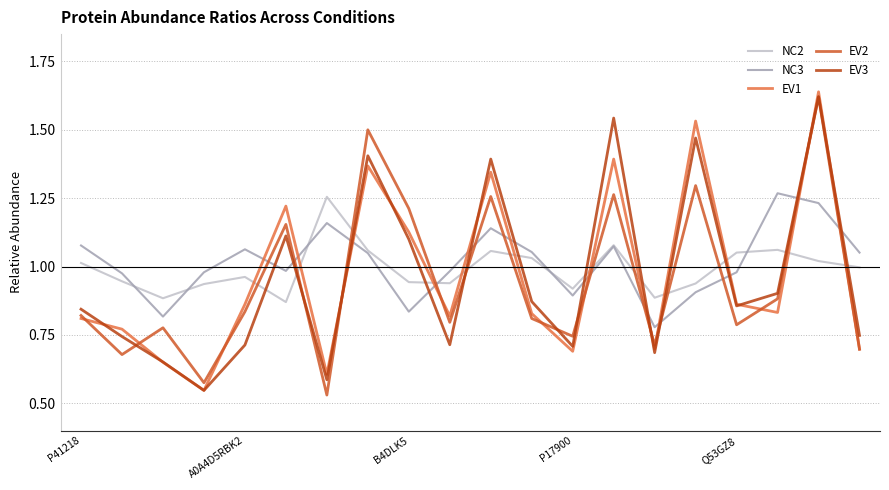

After their last crossing, which series has the higher values: EV1 or NC3?

NC3